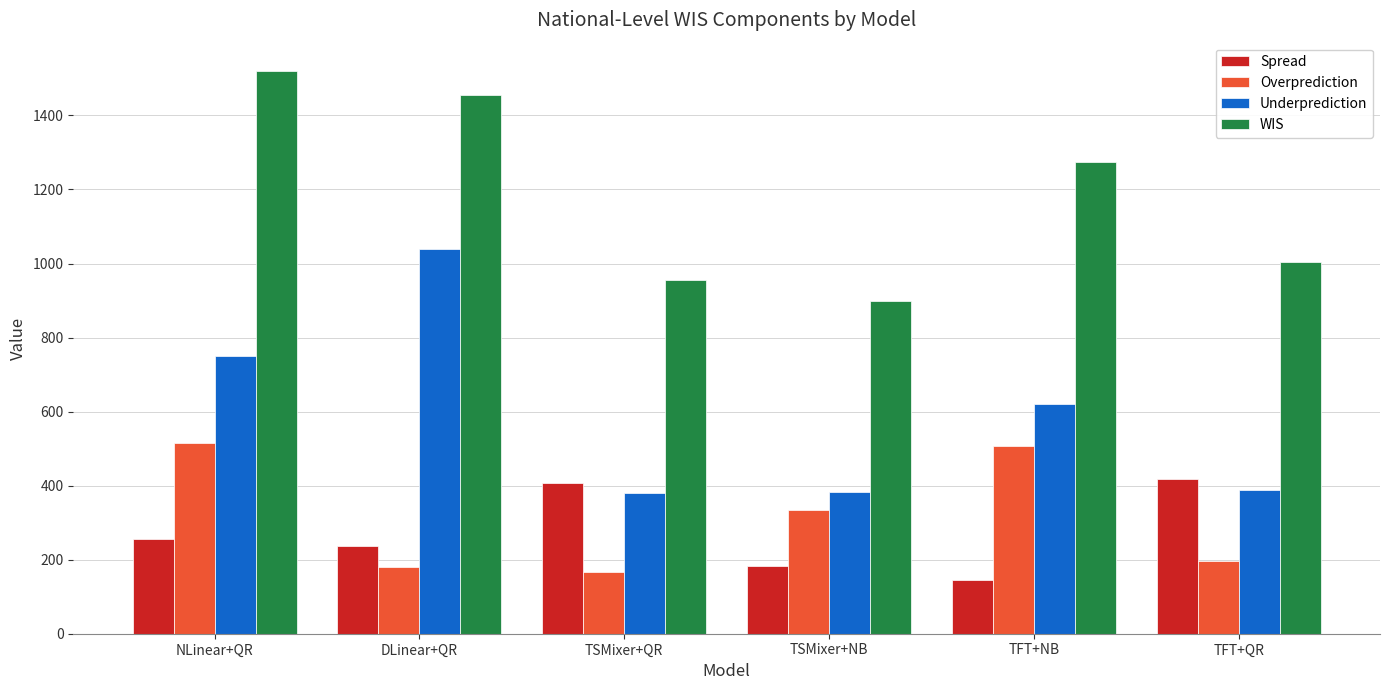

The value of Underprediction at TFT+NB is 621.8. True or false?

True